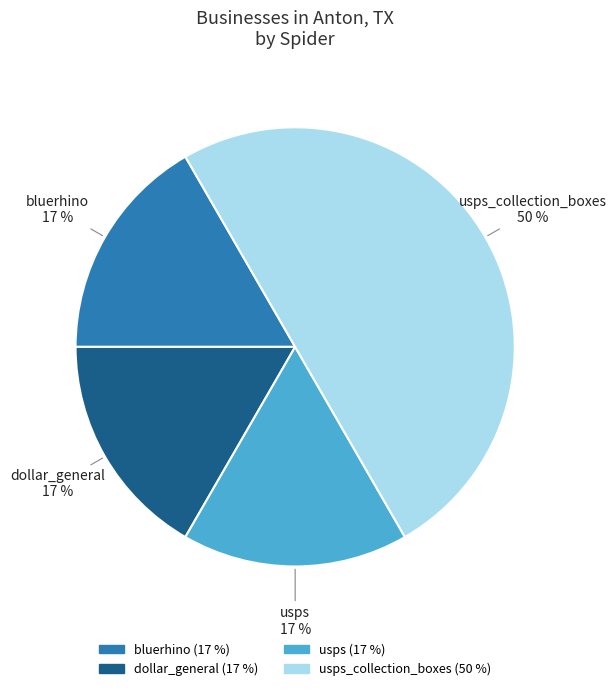

Count the number of slices in the pie.

4